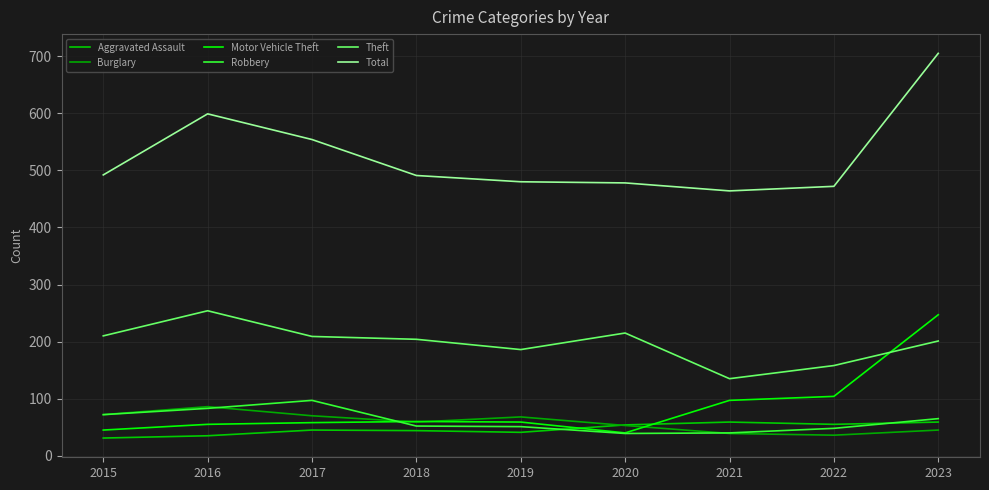

The Robbery series shows 83 at 2016. True or false?

True